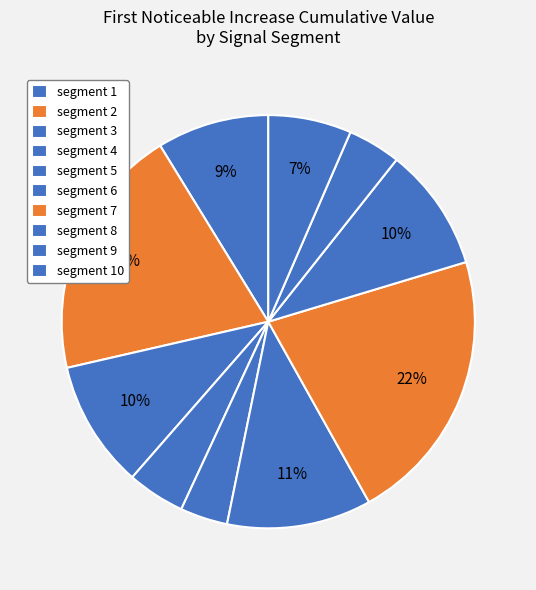

How many slices are in this pie chart?

10